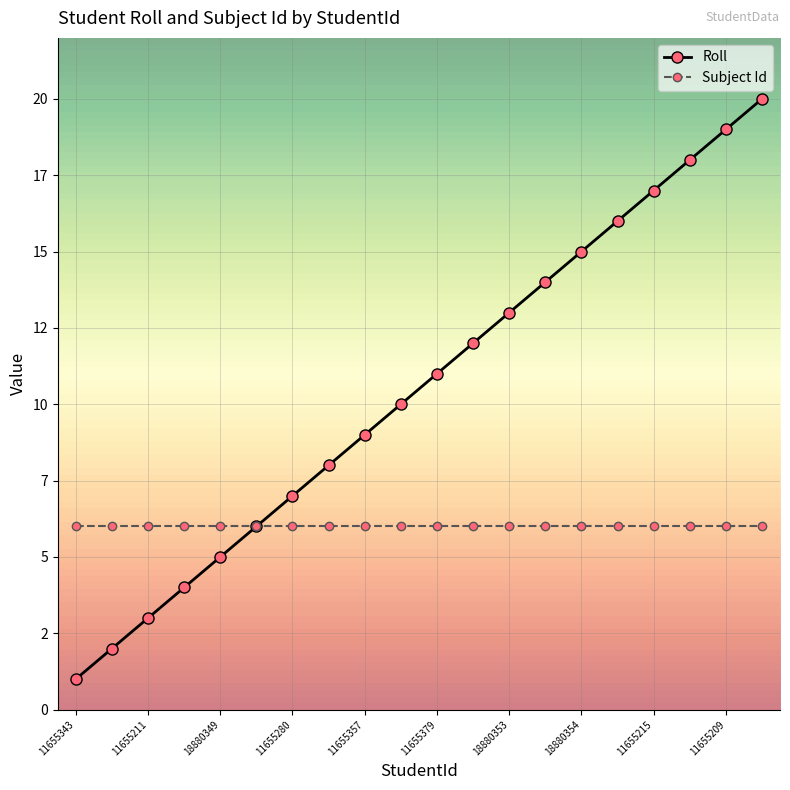

True or false: Roll and Subject Id intersect in this chart.

False